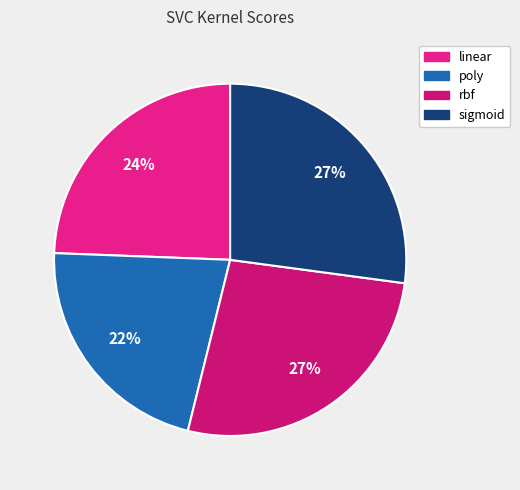

How many slices are in this pie chart?

4